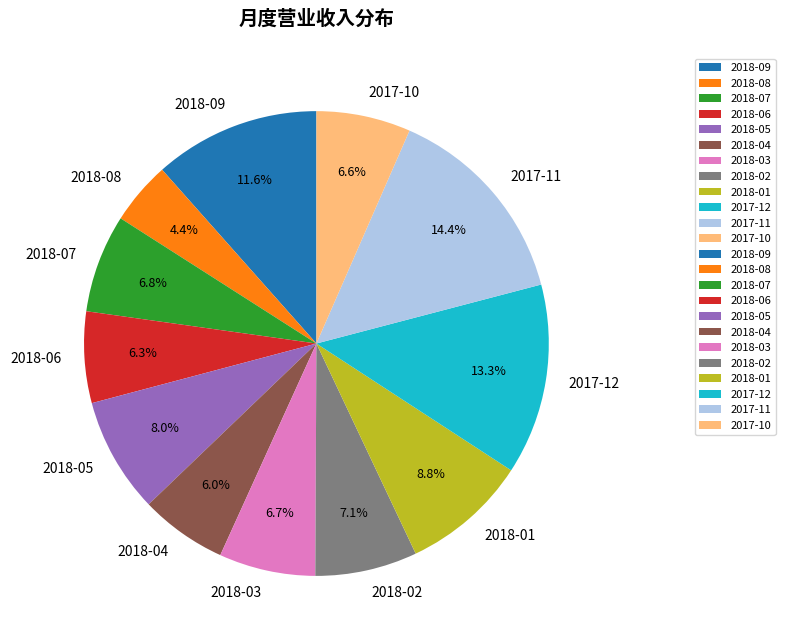

Is there any slice that represents more than half of the pie?

No